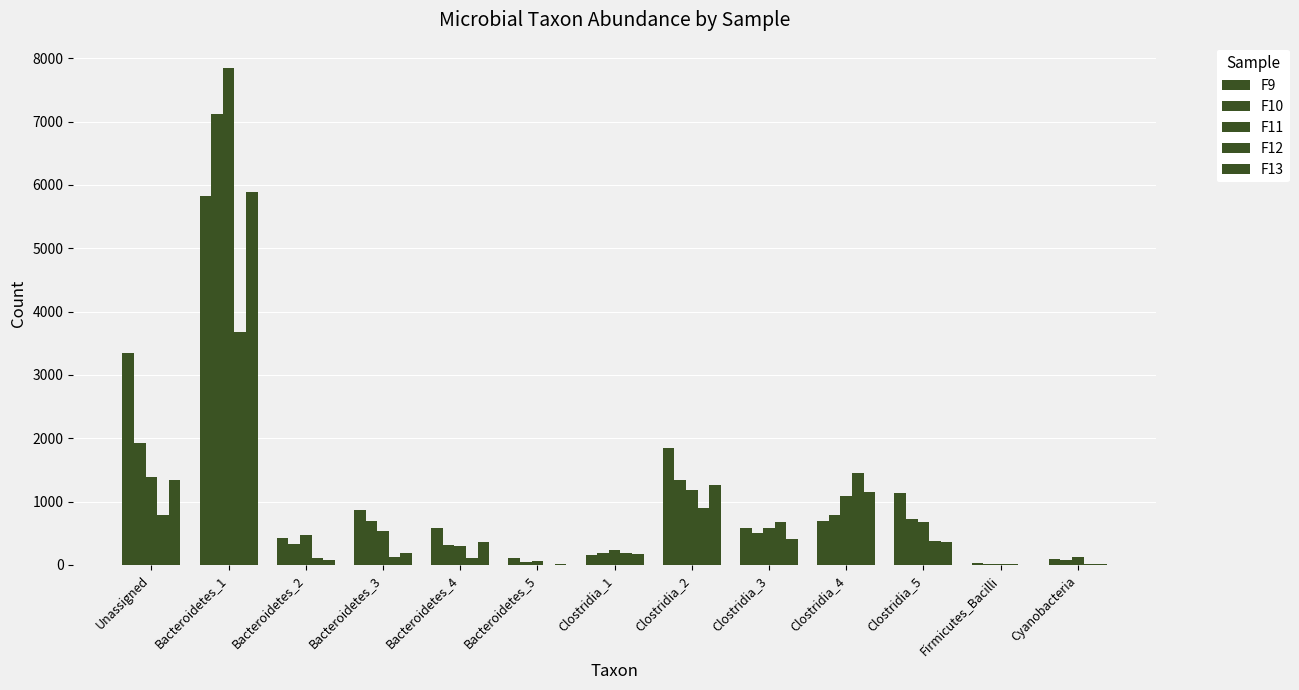

How many groups of bars are there?

13